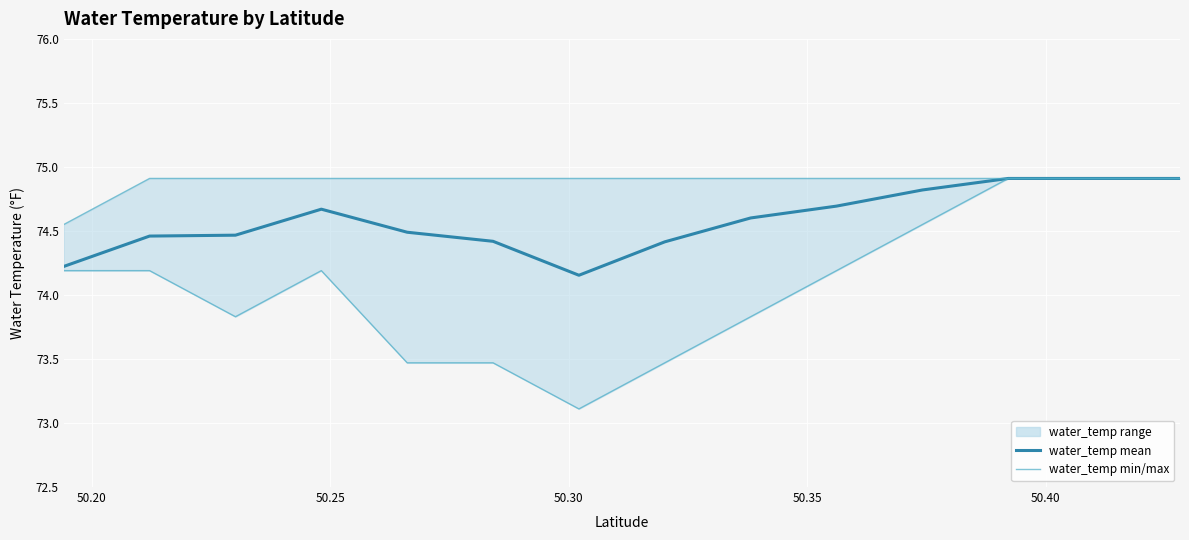

Does the chart display data point markers on the line(s)?

No